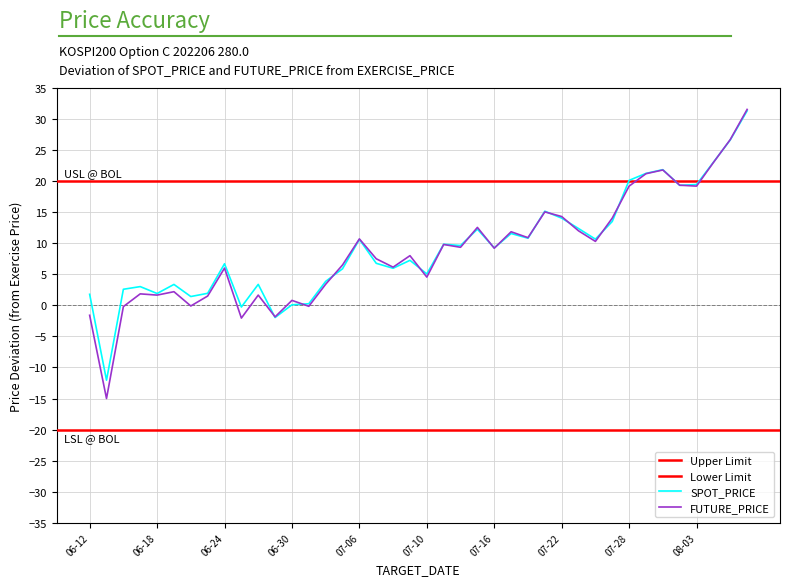

Is it true that FUTURE_PRICE equals 12.2 at 2020-07-29?

False